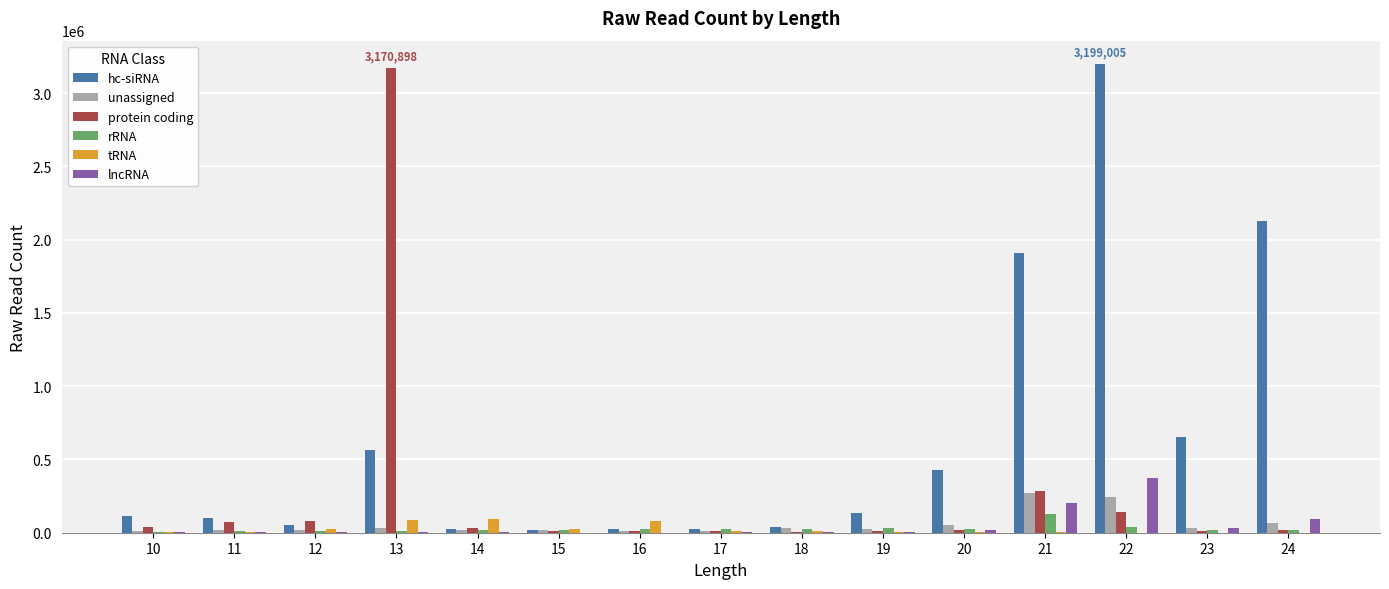

How many distinct data groups are displayed?

6